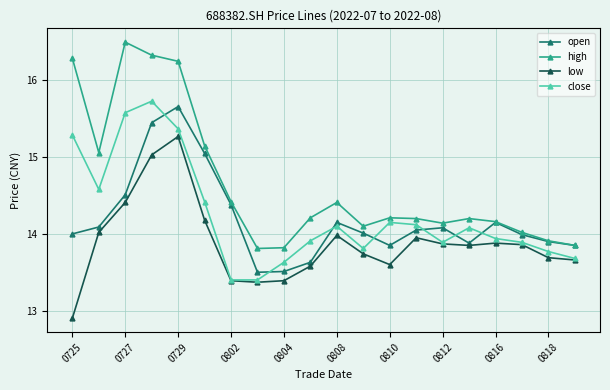

How many values in the close series are below 14?

10